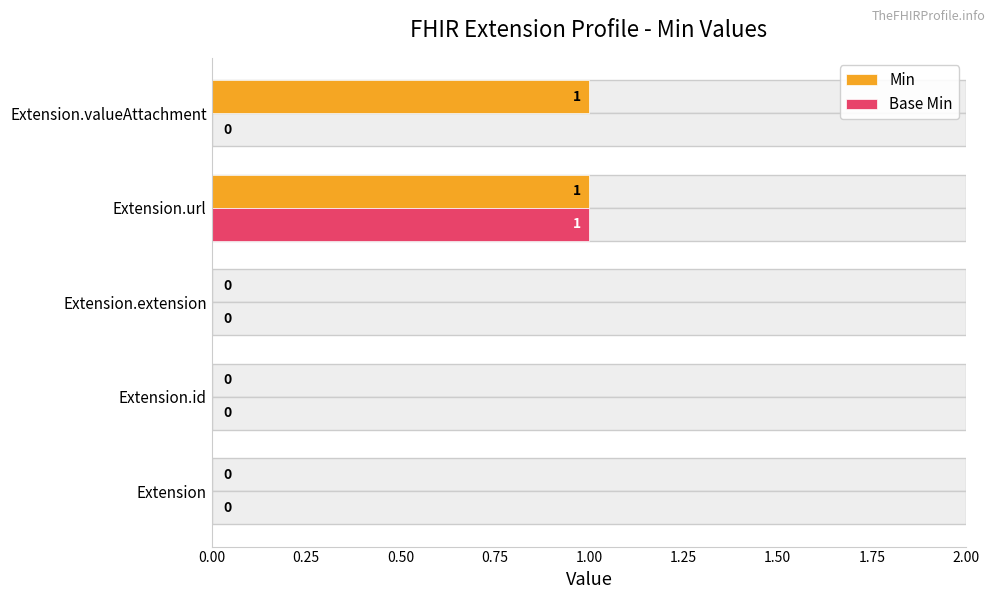

How many distinct data groups are displayed?

2